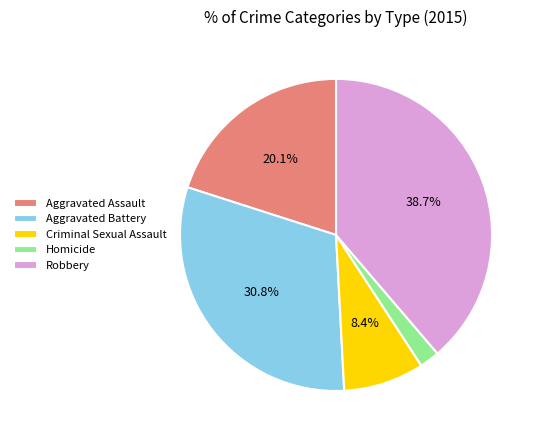

Between Criminal Sexual Assault and Aggravated Battery, which is larger?

Aggravated Battery